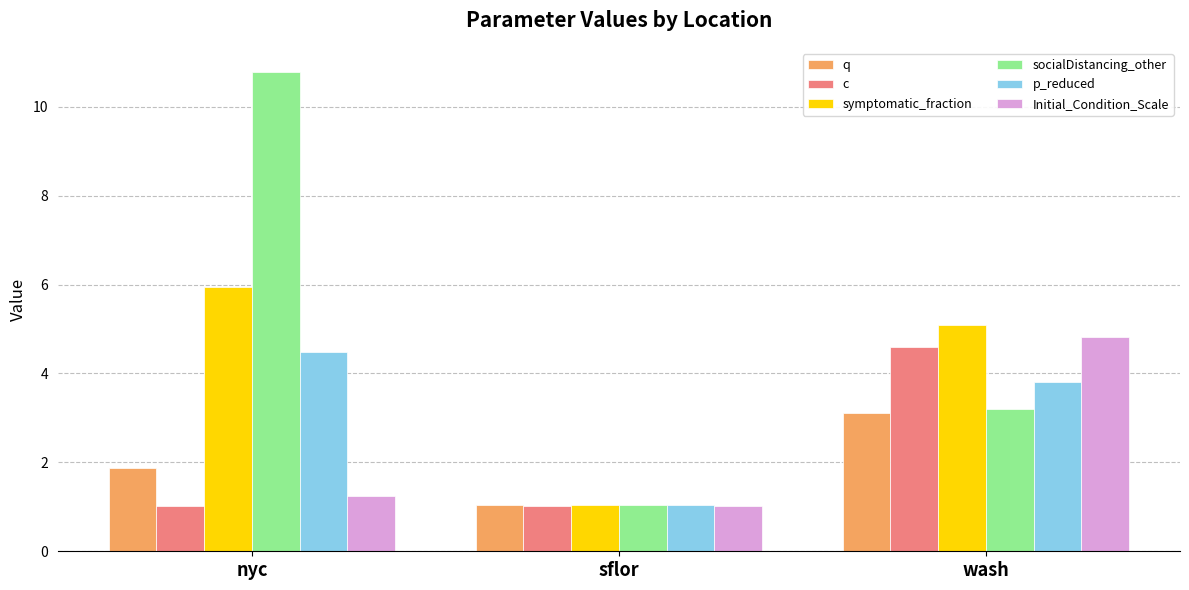

Where is p_reduced nearest to the value 2?

sflor